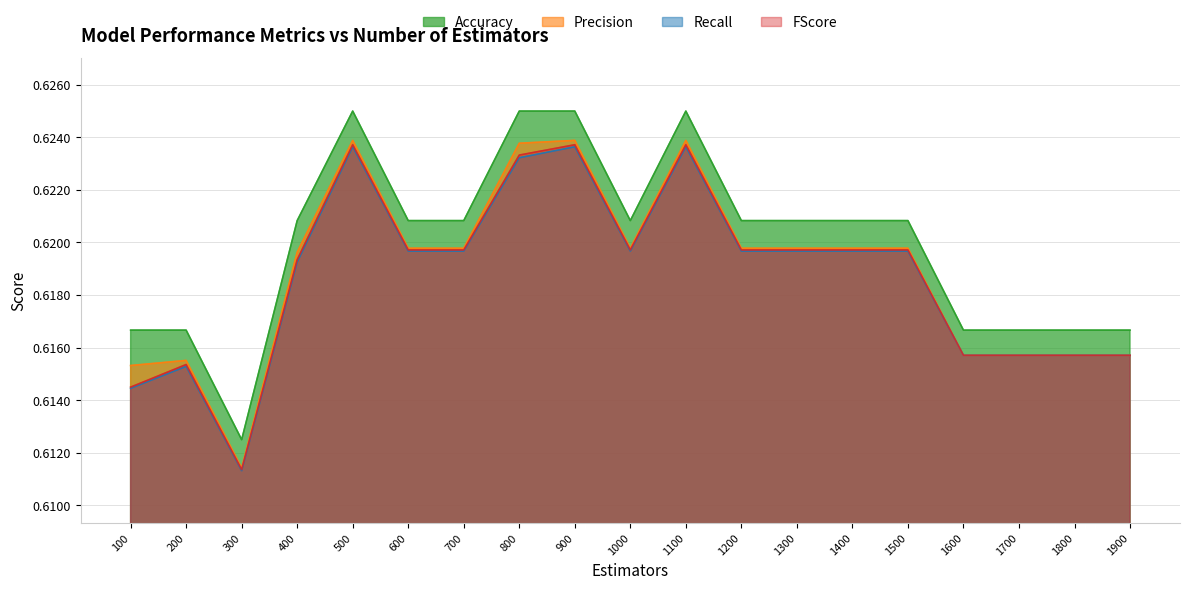

What are all the series names shown in the legend?

Accuracy, Precision, Recall, FScore